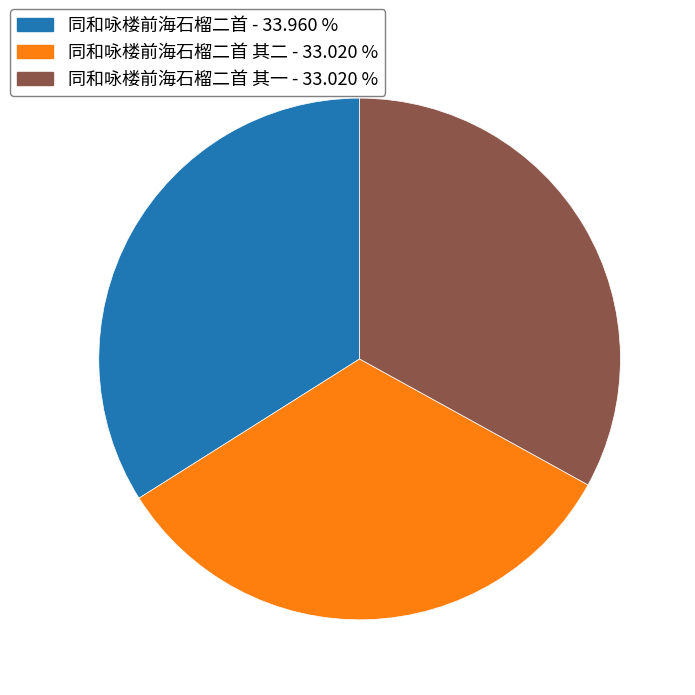

Is there any slice that represents more than half of the pie?

No